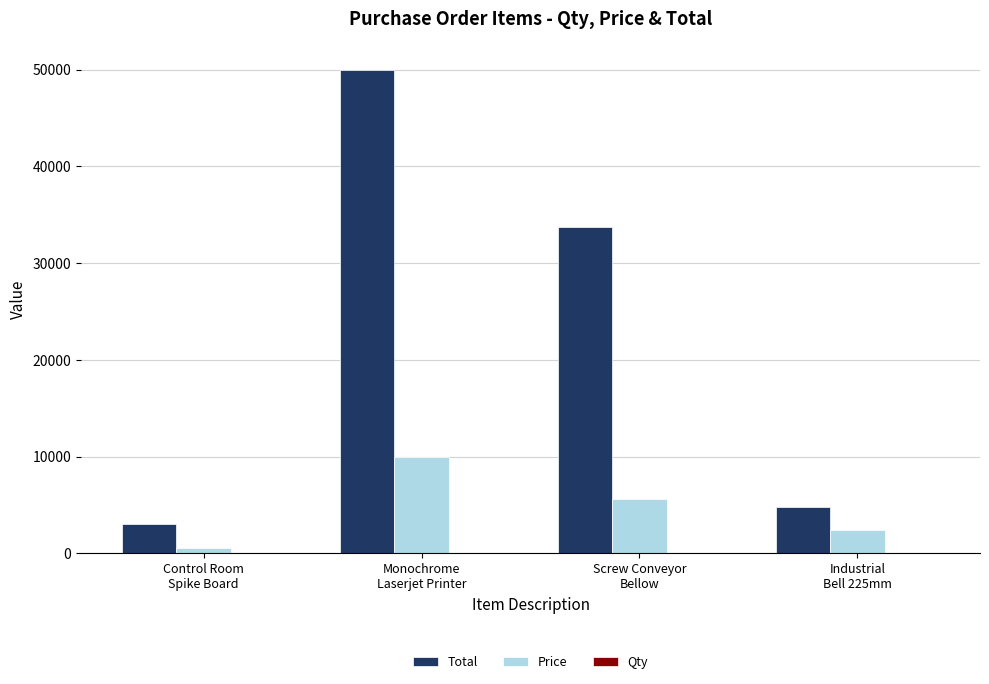

What is the sum of all Price values?

18613